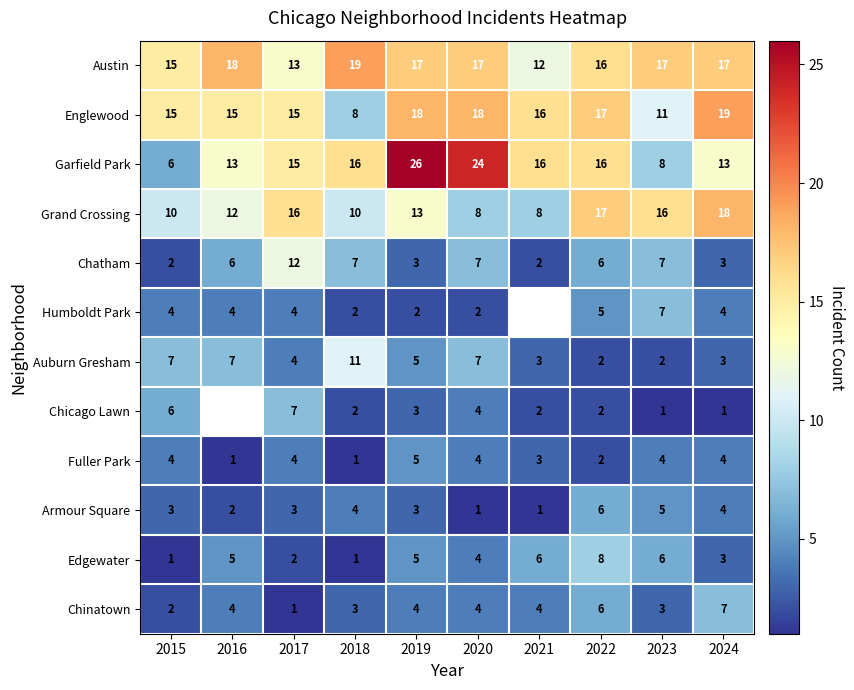

How many values in the Englewood series are below 16?

5